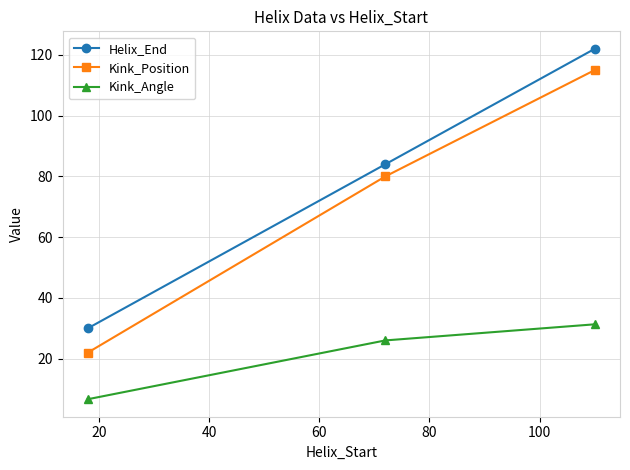

Which series has the largest total across all categories?

Helix_End